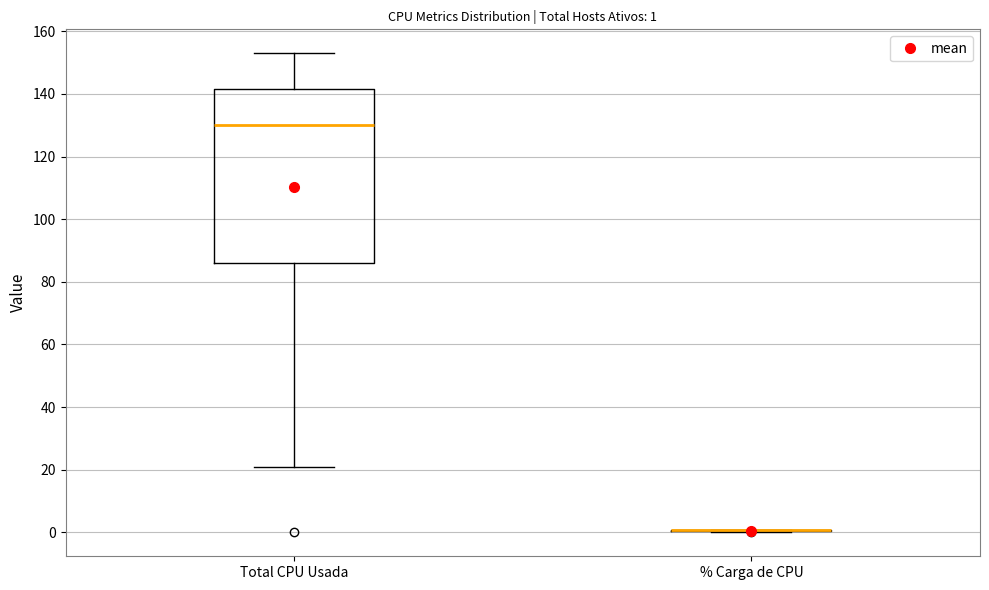

Which box is the tallest, from its lower edge to its upper edge?

Total CPU Usada